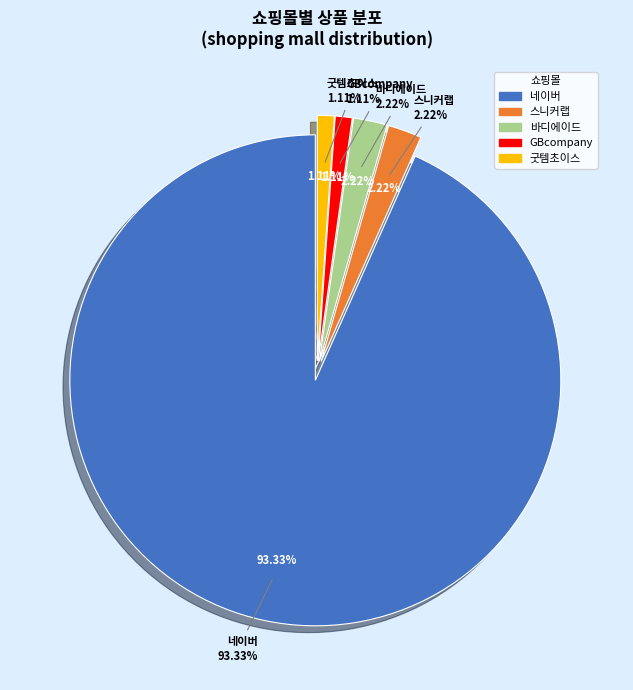

To the nearest percent, what percentage of the pie is GBcompany?

1%